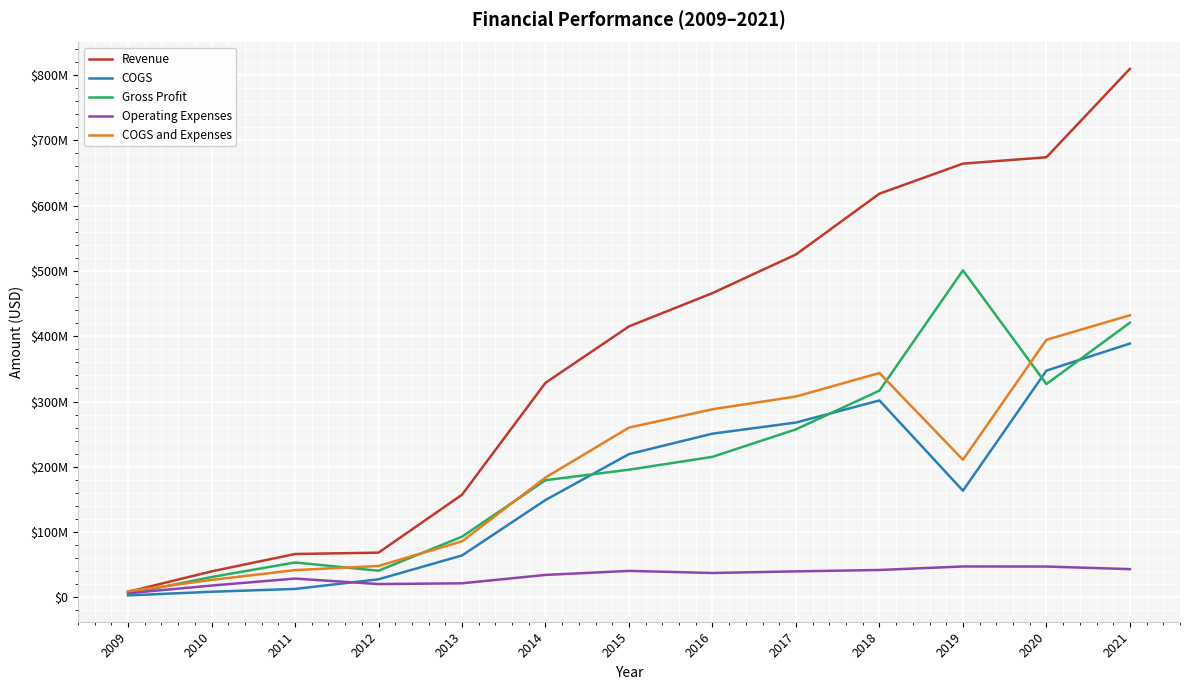

True or false: Revenue and Gross Profit cross at least once.

False